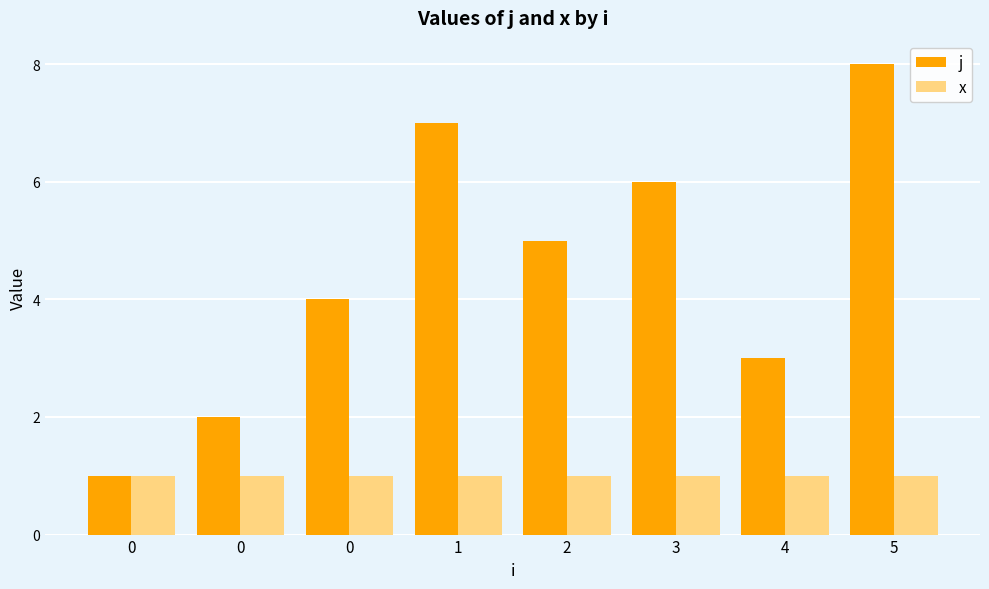

How many bars are there in total?

16